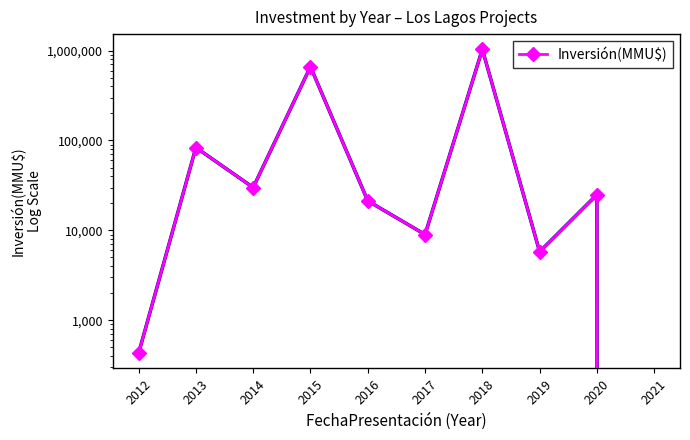

What is the sum of all values?

1869533